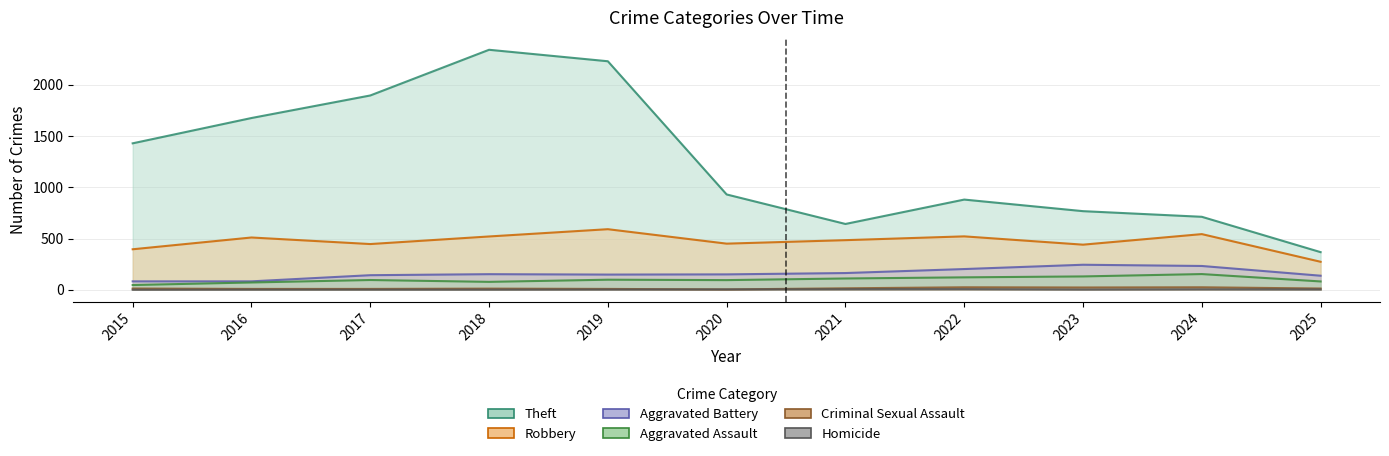

Where does the Aggravated Assault series first go above 95?

2019